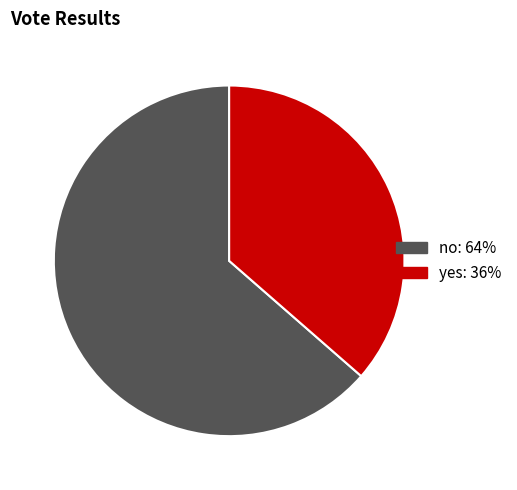

Rank the categories by value from lowest to highest.

yes, no